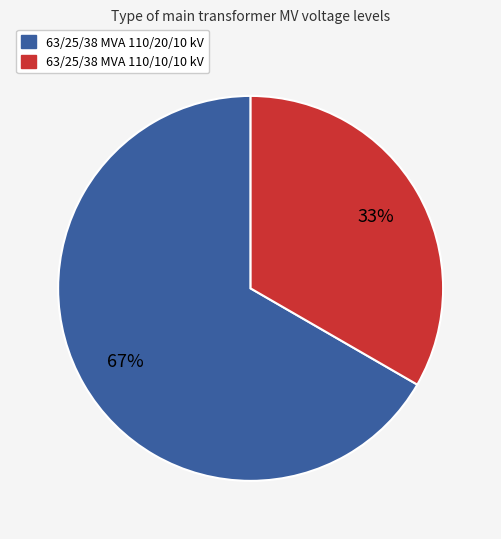

Does any single category account for the majority?

Yes